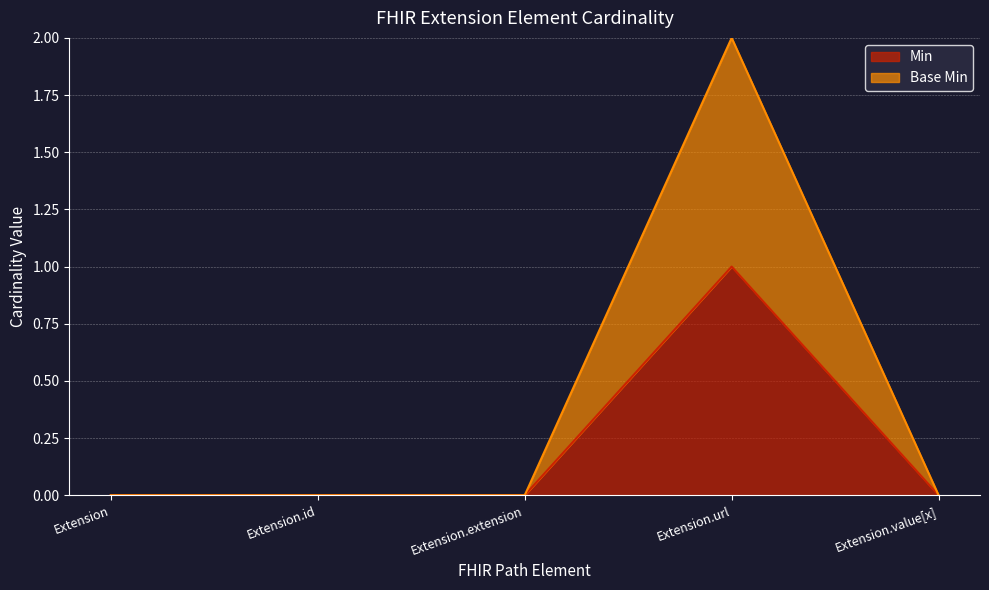

Where is the first local maximum for Min?

Extension.url